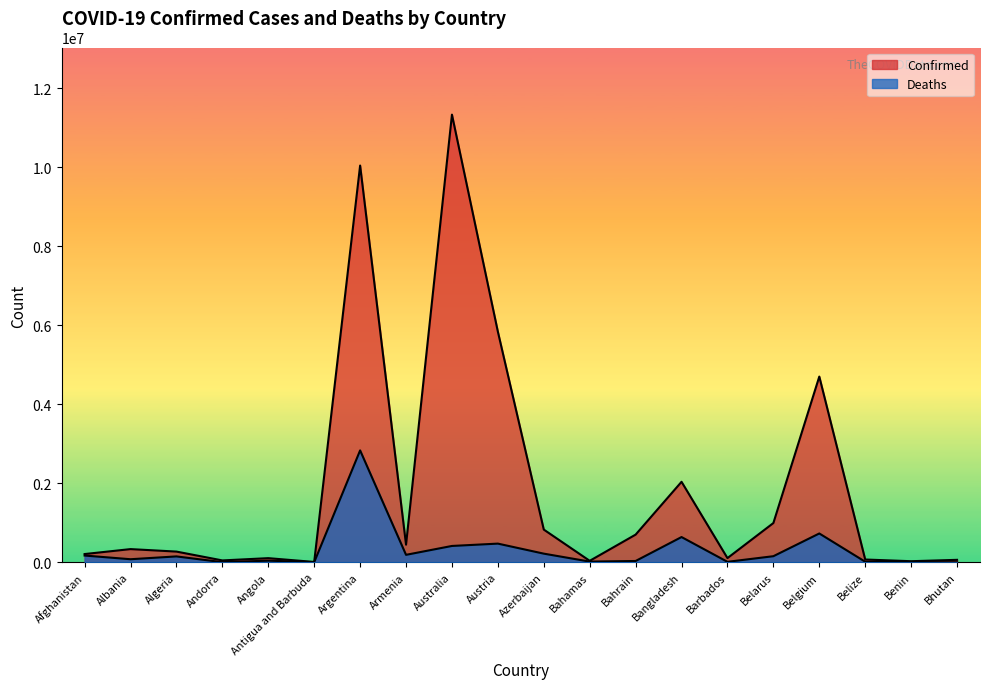

What is the difference between the Deaths values at Belgium and Armenia?

540620.6